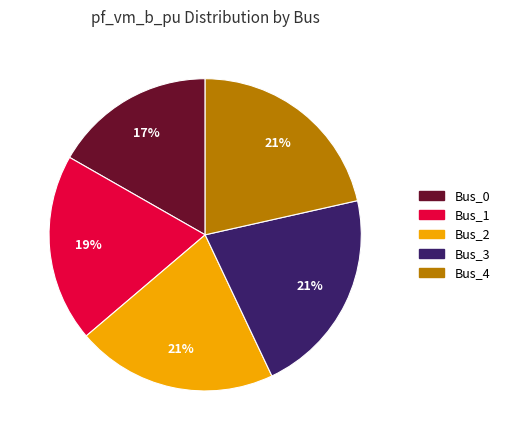

Is the sum of Bus_4 and Bus_2 greater than half?

No